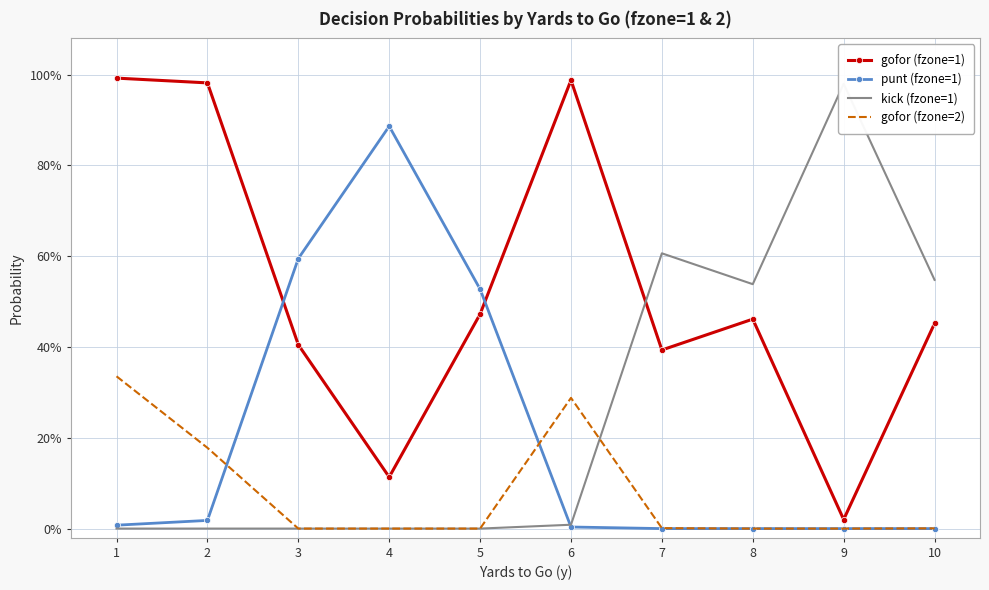

The value of gofor (fzone=2) at 5 is -0.1. True or false?

False